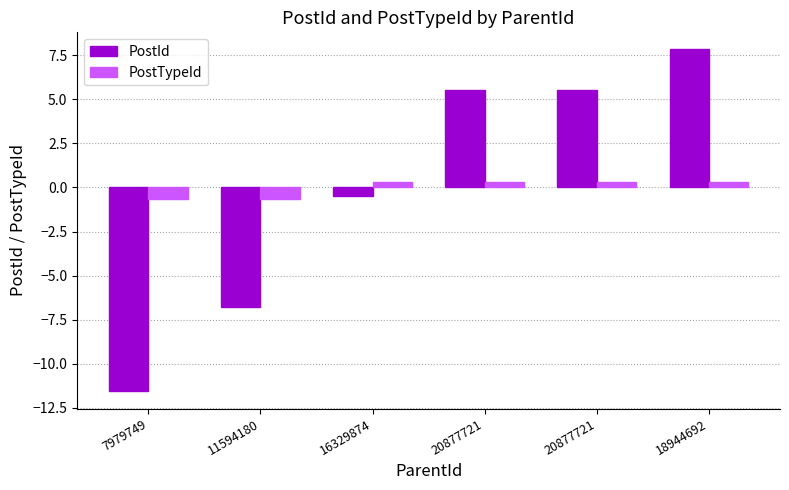

What are all the series names shown in the legend?

PostId, PostTypeId